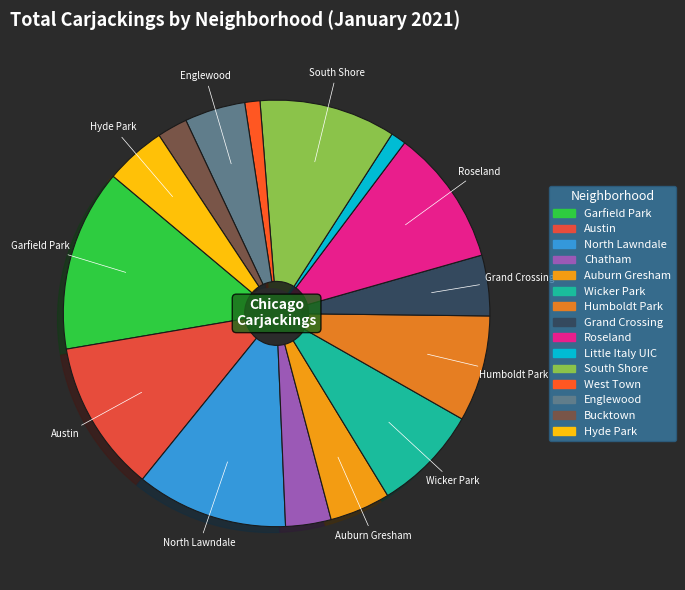

Is the sum of Little Italy UIC and Englewood greater than half?

No